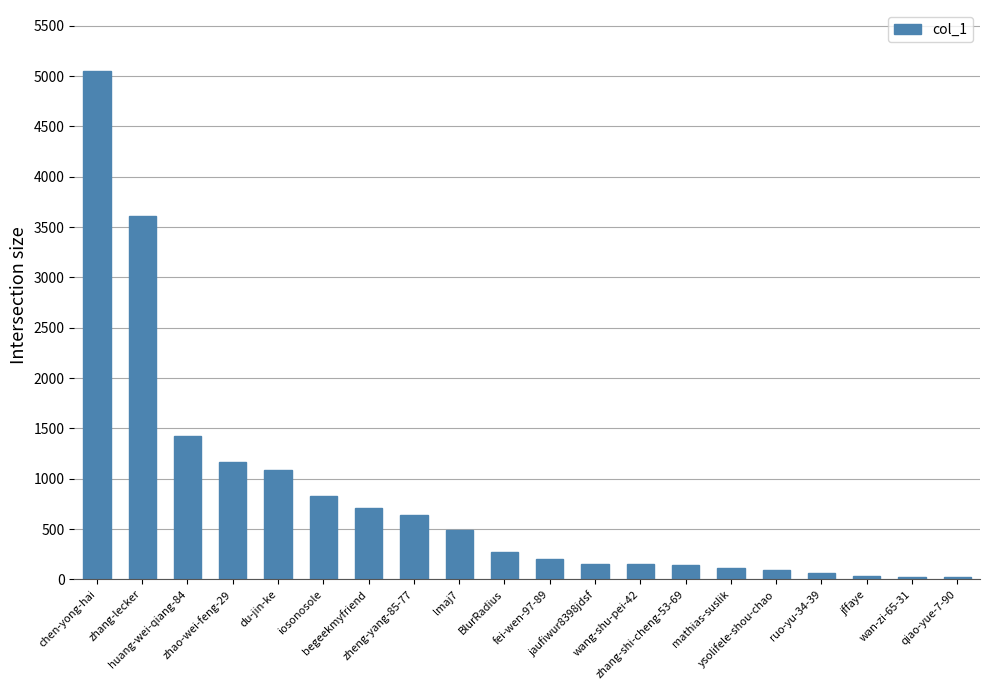

What is the maximum value shown in the chart?

5051